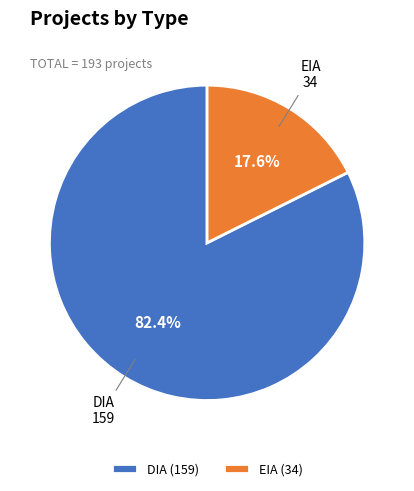

Rank the categories by value from lowest to highest.

EIA, DIA